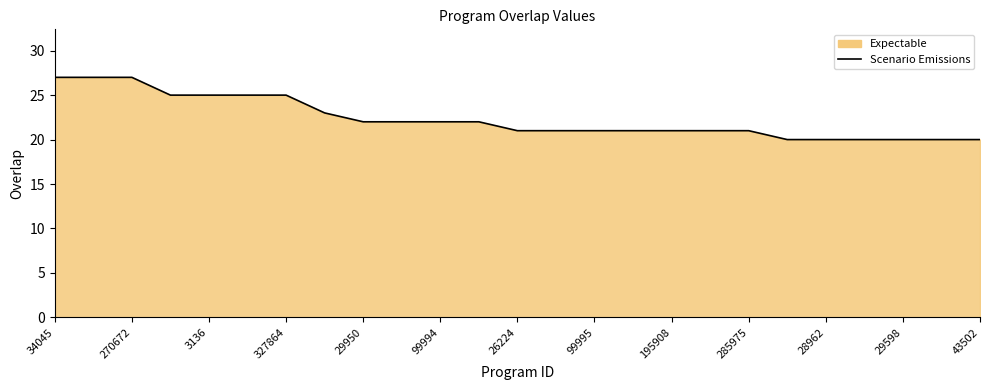

How many lines are shown in the chart?

1